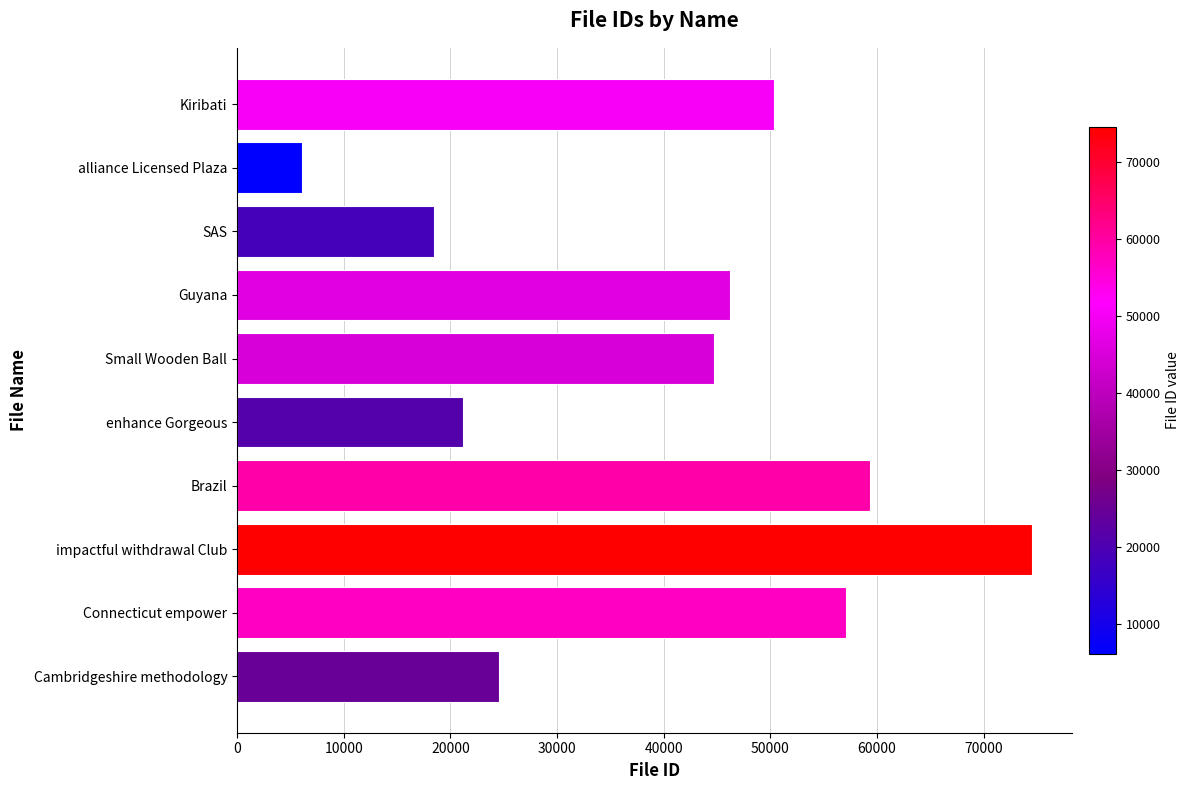

What is the change in value from Kiribati to Guyana?

-4088